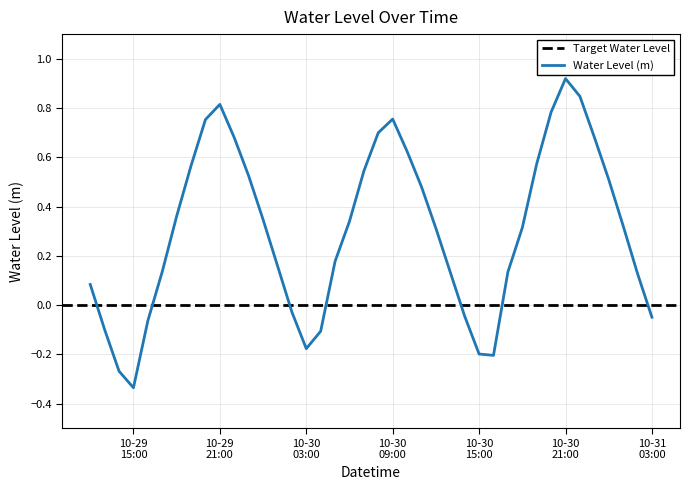

List the labels in order of value, smallest first.

2024-10-29 15:00:00, 2024-10-29 14:00:00, 2024-10-30 16:00:00, 2024-10-30 15:00:00, 2024-10-30 03:00:00, 2024-10-30 04:00:00, 2024-10-29 13:00:00, 2024-10-29 16:00:00, 2024-10-31 03:00:00, 2024-10-30 14:00:00, 2024-10-30 02:00:00, 2024-10-29 12:00:00, 2024-10-31 02:00:00, 2024-10-30 13:00:00, 2024-10-30 17:00:00, 2024-10-29 17:00:00, 2024-10-30 01:00:00, 2024-10-30 05:00:00, 2024-10-30 12:00:00, 2024-10-30 18:00:00, 2024-10-31 01:00:00, 2024-10-30 06:00:00, 2024-10-30 00:00:00, 2024-10-29 18:00:00, 2024-10-30 11:00:00, 2024-10-31 00:00:00, 2024-10-29 23:00:00, 2024-10-30 07:00:00, 2024-10-29 19:00:00, 2024-10-30 19:00:00, 2024-10-30 10:00:00, 2024-10-29 22:00:00, 2024-10-30 23:00:00, 2024-10-30 08:00:00, 2024-10-29 20:00:00, 2024-10-30 09:00:00, 2024-10-30 20:00:00, 2024-10-29 21:00:00, 2024-10-30 22:00:00, 2024-10-30 21:00:00